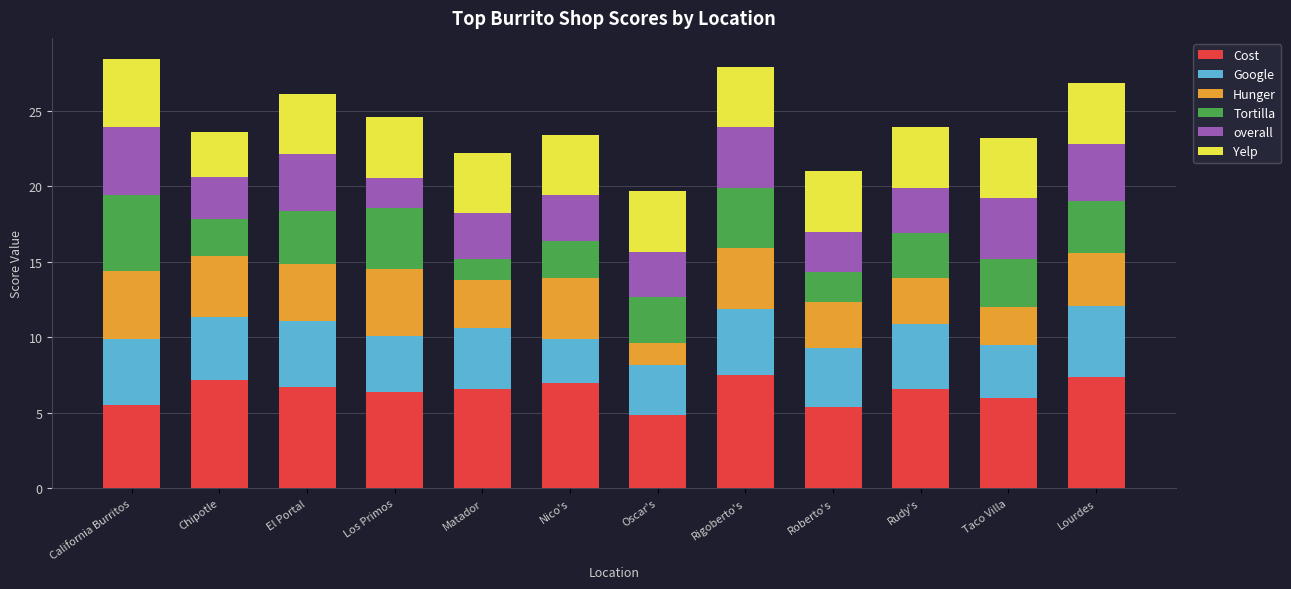

What is the difference between the maximum and second lowest values in the Cost series?

2.1